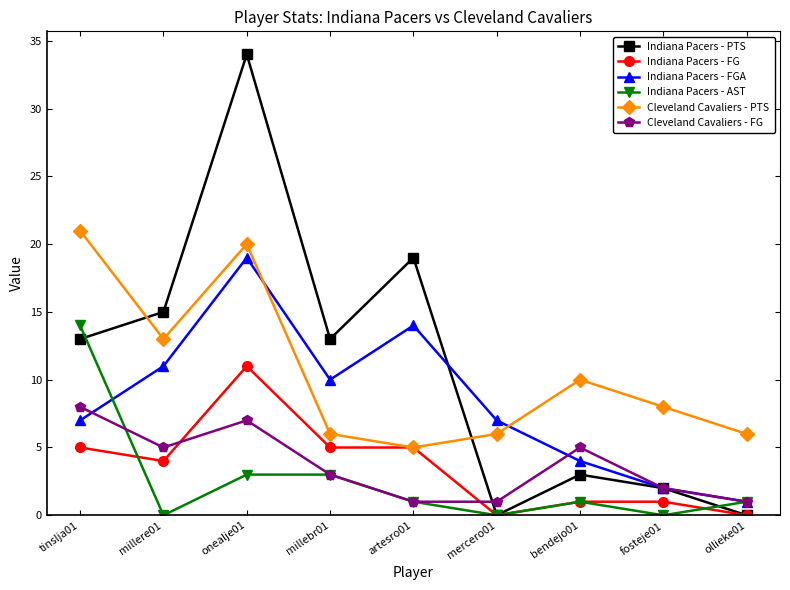

Which series ends up on top after the final intersection of Indiana Pacers - FG and Cleveland Cavaliers - FG?

Cleveland Cavaliers - FG